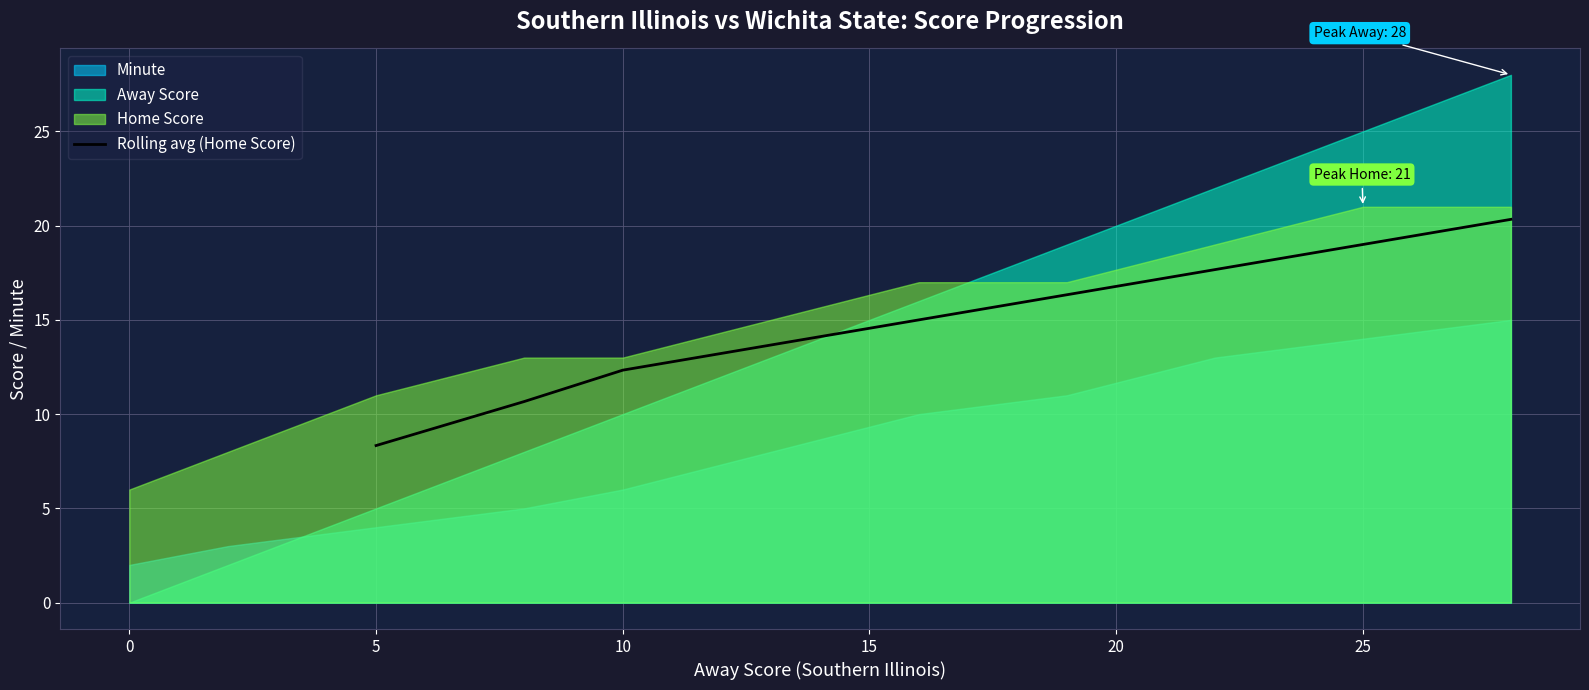

Count the number of categories in the chart.

9